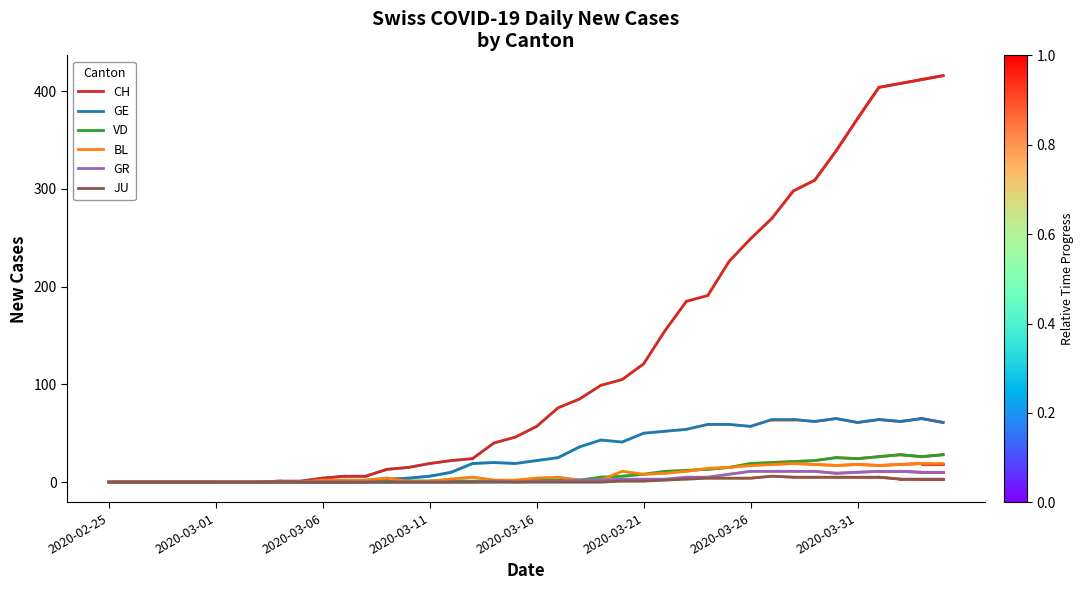

What is the maximum value shown in the chart?

416